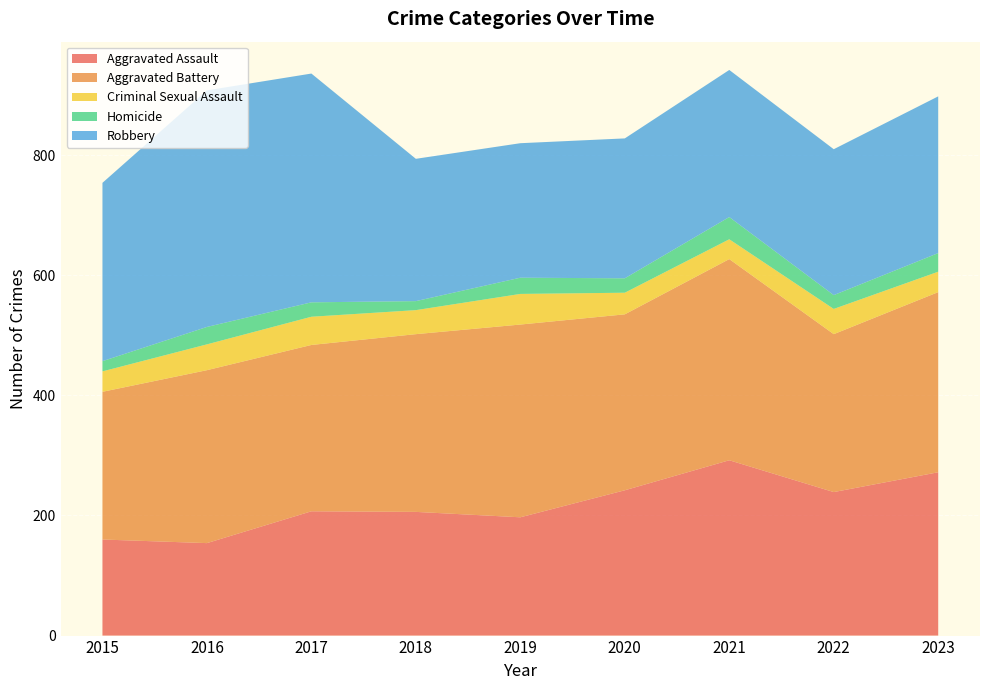

Reading right to left, list all the values displayed in this chart.

Aggravated Assault: 2023=272	2022=239	2021=292	2020=242	2019=197	2018=206	2017=207	2016=154	2015=160
Aggravated Battery: 2023=300	2022=263	2021=335	2020=293	2019=321	2018=296	2017=277	2016=288	2015=246
Criminal Sexual Assault: 2023=34	2022=42	2021=33	2020=36	2019=51	2018=40	2017=47	2016=43	2015=34
Homicide: 2023=31	2022=23	2021=37	2020=24	2019=27	2018=15	2017=24	2016=29	2015=17
Robbery: 2023=261	2022=243	2021=245	2020=233	2019=224	2018=237	2017=381	2016=394	2015=297